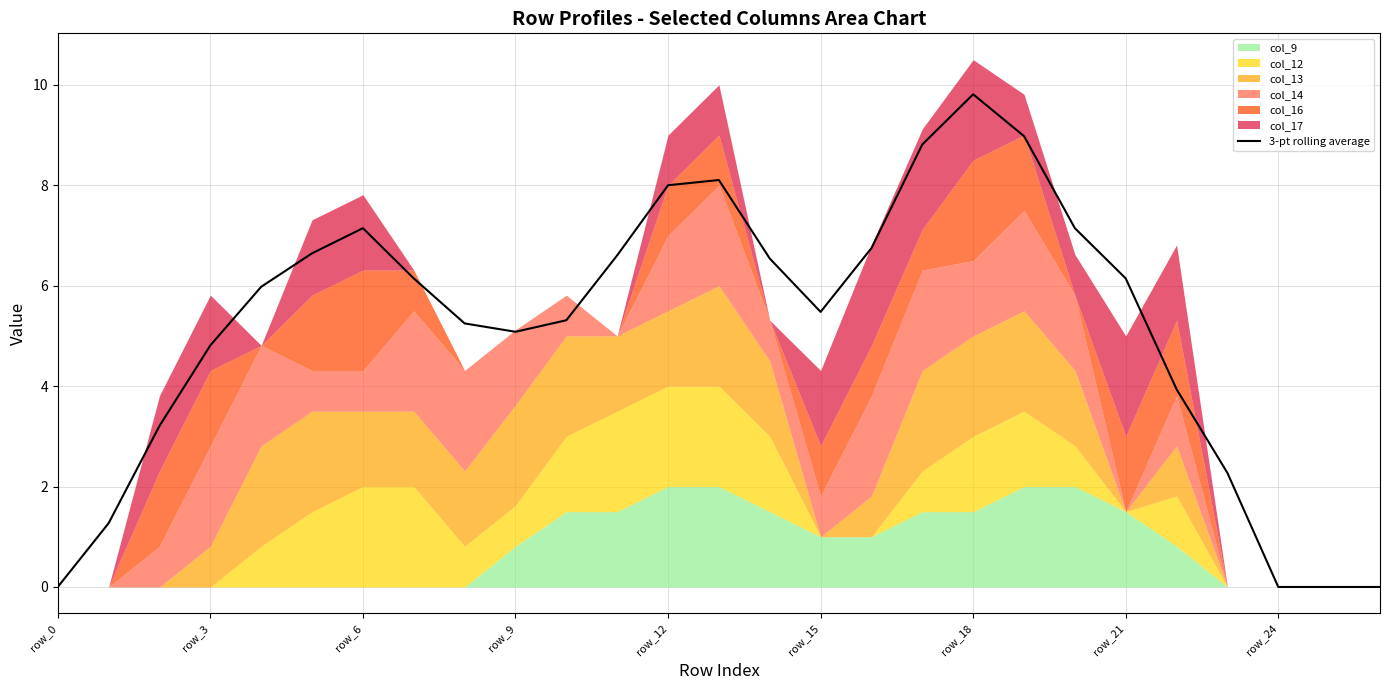

The value of 3-pt rolling average at row_3 is 7.1. True or false?

False